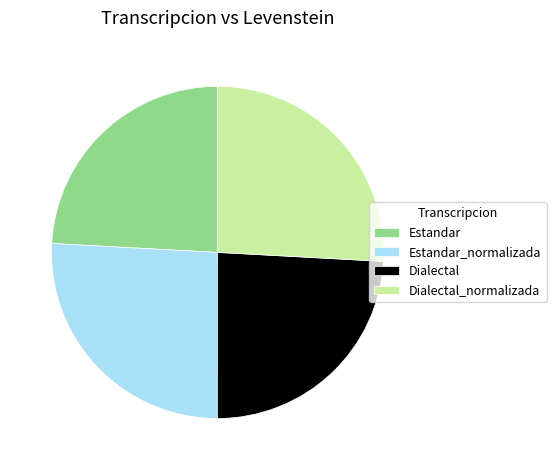

True or false: Dialectal_normalizada accounts for 21% of the total.

False